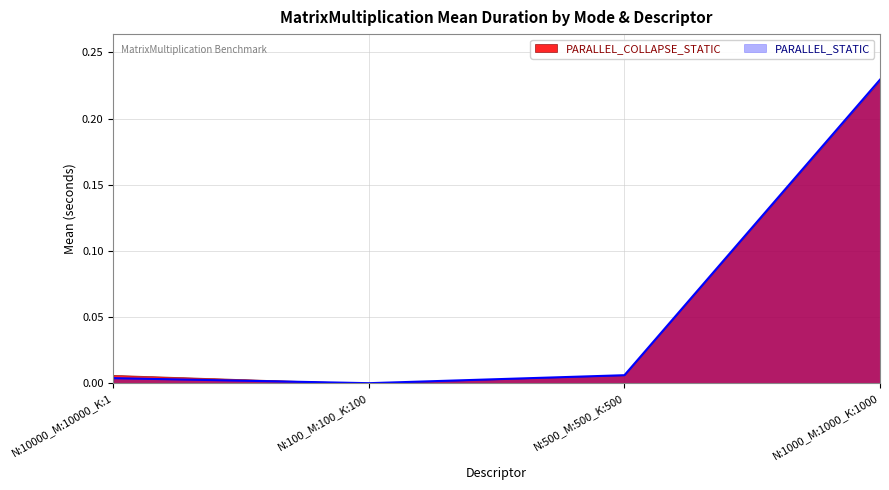

Reading left to right, extract all data points from this chart.

N:10000_M:10000_K:1=0.0	N:100_M:100_K:100=0.0	N:500_M:500_K:500=0.0	N:1000_M:1000_K:1000=0.2